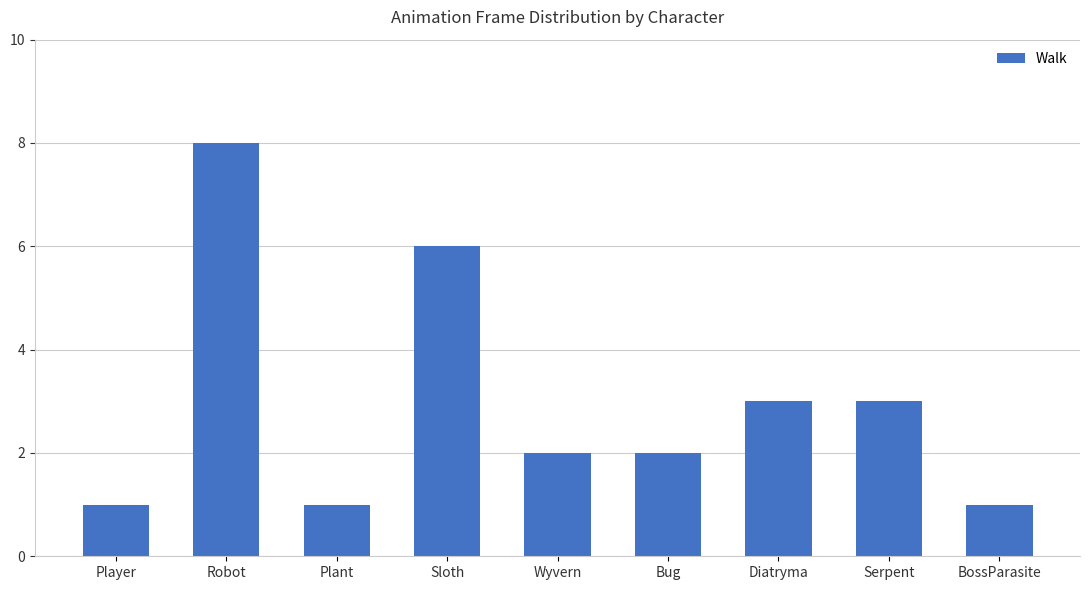

How many distinct data groups are displayed?

1